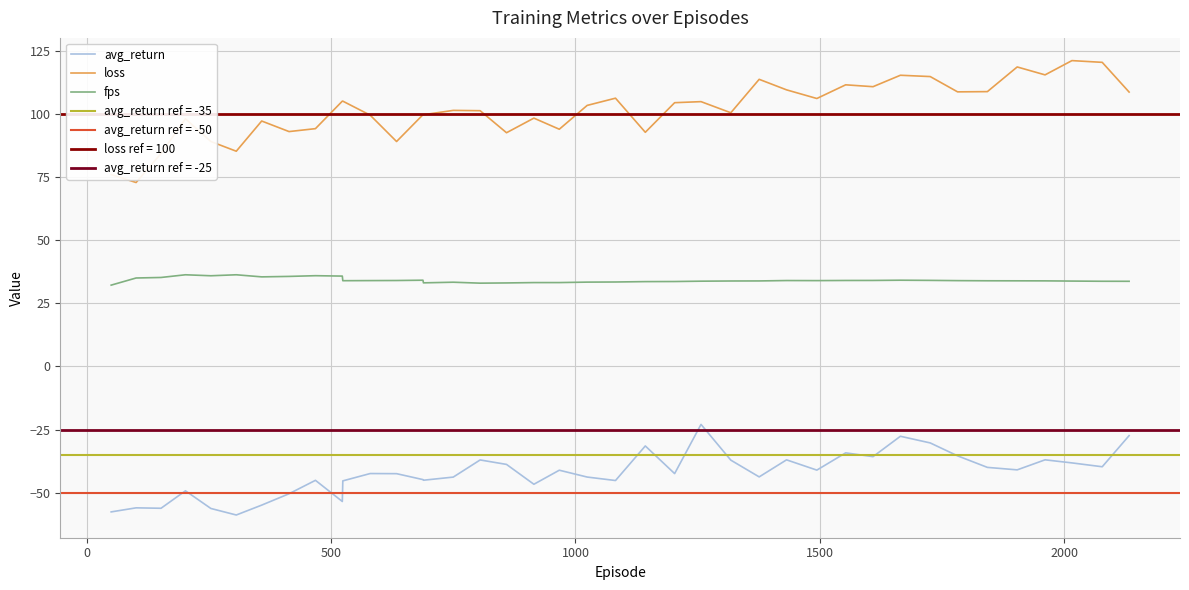

Is this an area chart (filled region under the line)?

No